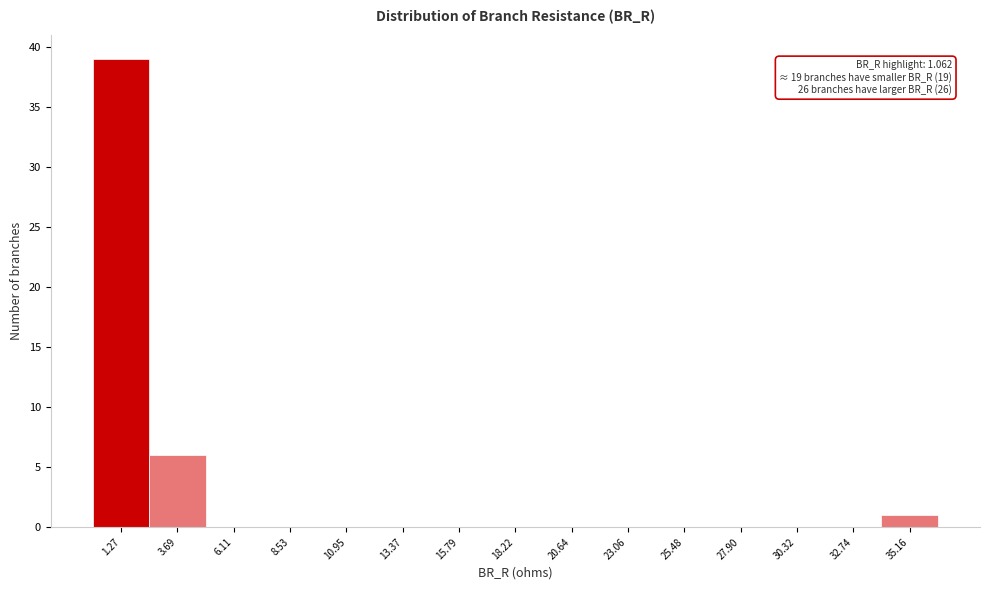

Which range on the x-axis has the tallest bar?

0.0 to 2.5